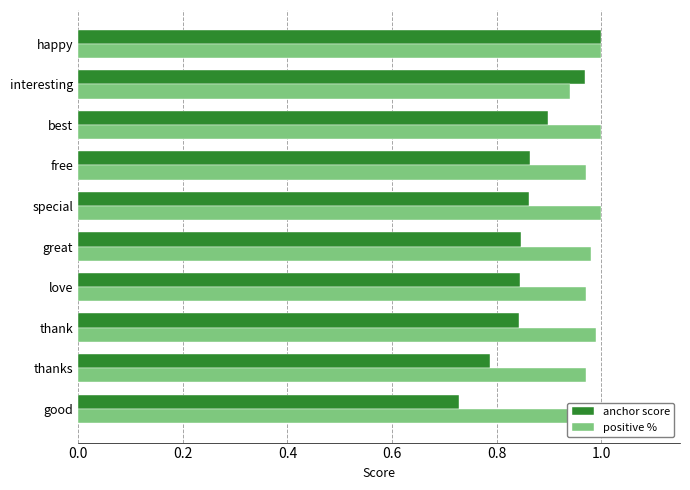

The value of positive % at best is 1.4. True or false?

False